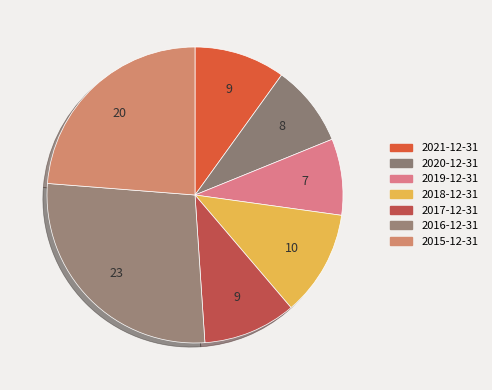

Count the number of slices in the pie.

7